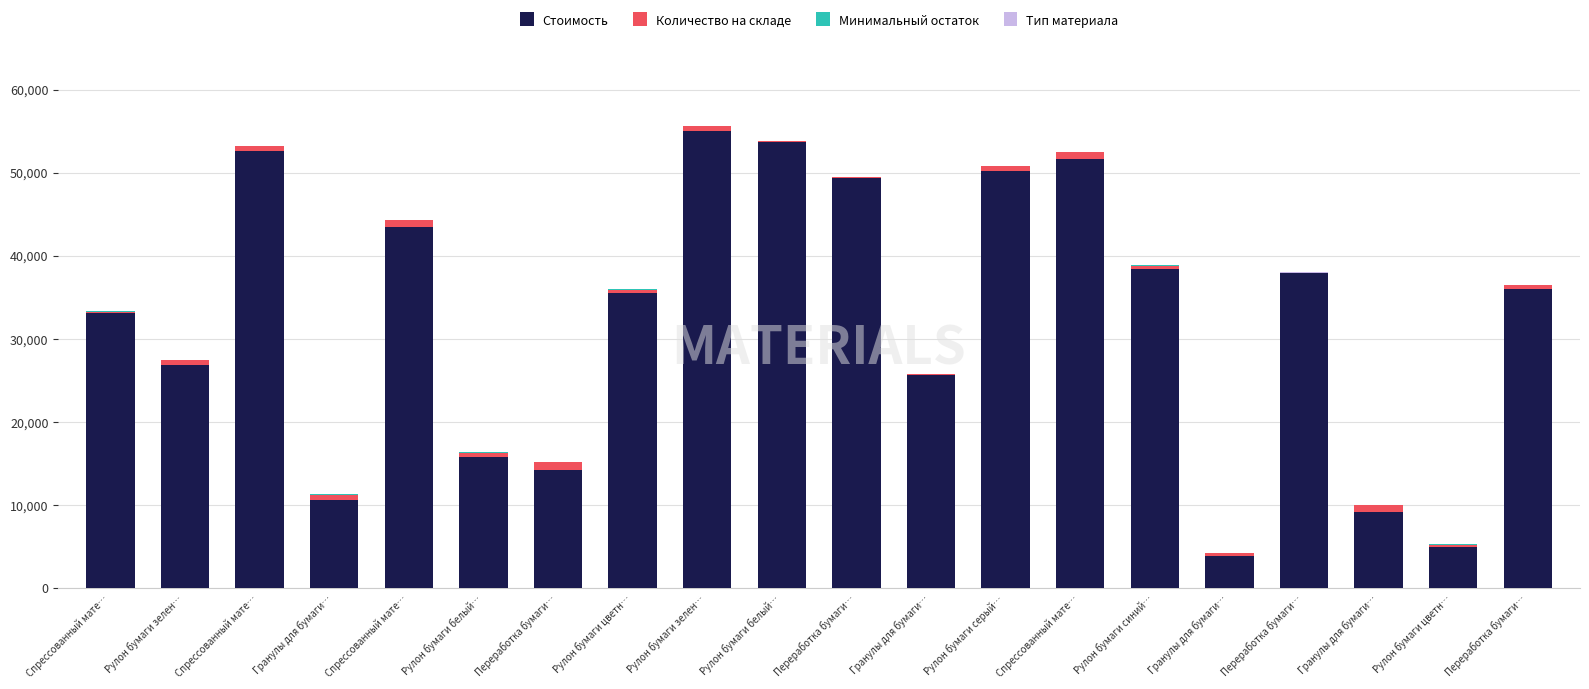

What is the difference between the maximum and minimum values in the Тип материала series?

3